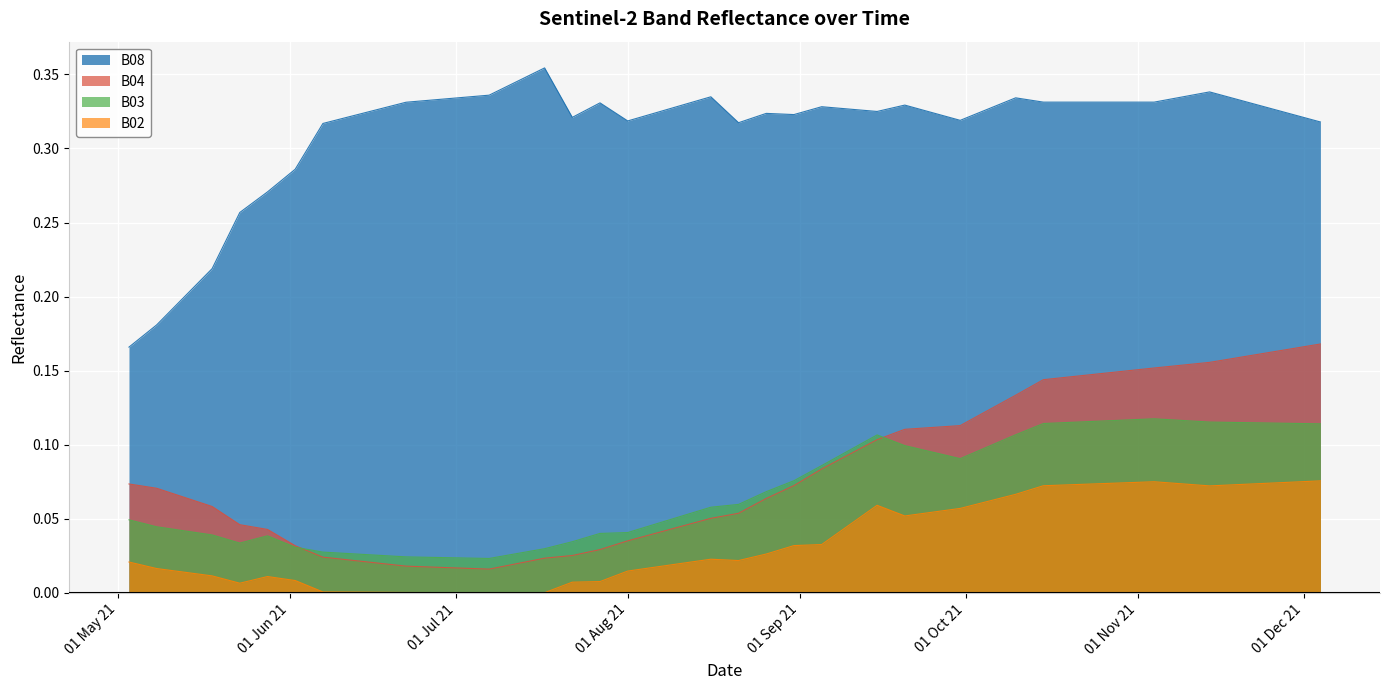

Which series has the largest total across all categories?

B08